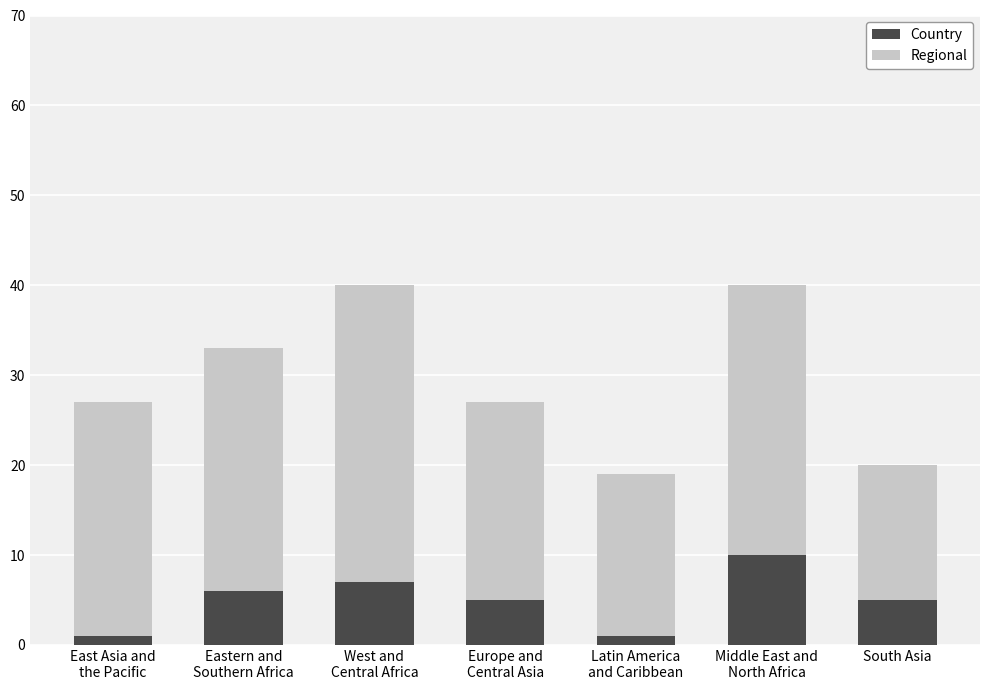

Does the chart contain stacked bars?

Yes